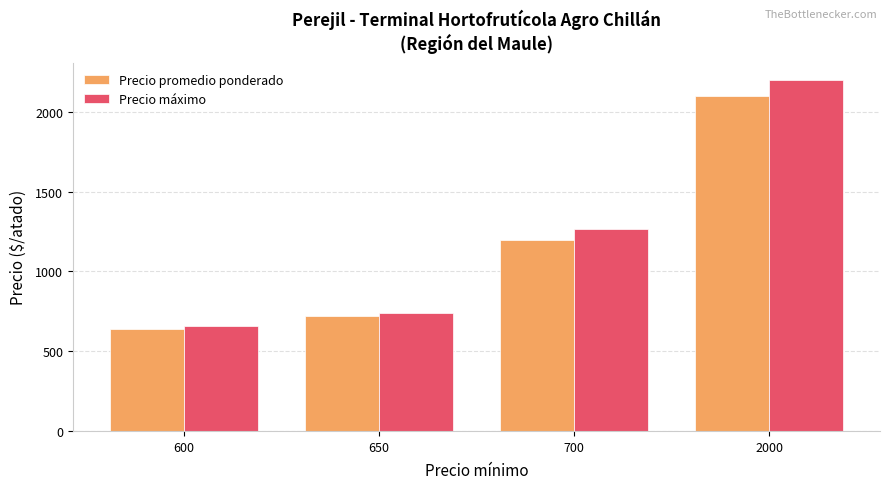

What is the smallest value displayed?

642